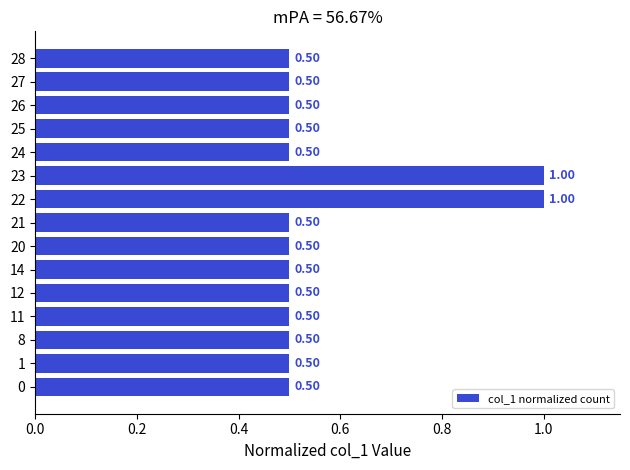

Which has a higher value, 27 or 22?

22